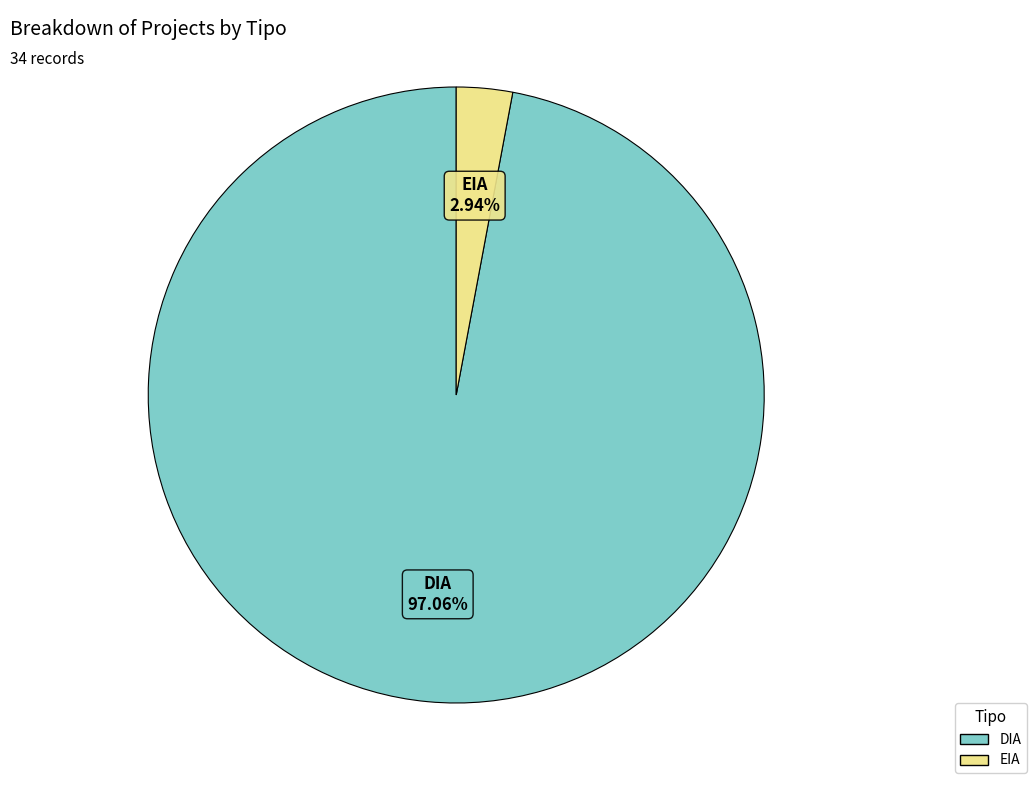

To the nearest percent, what is the average slice percentage?

50%